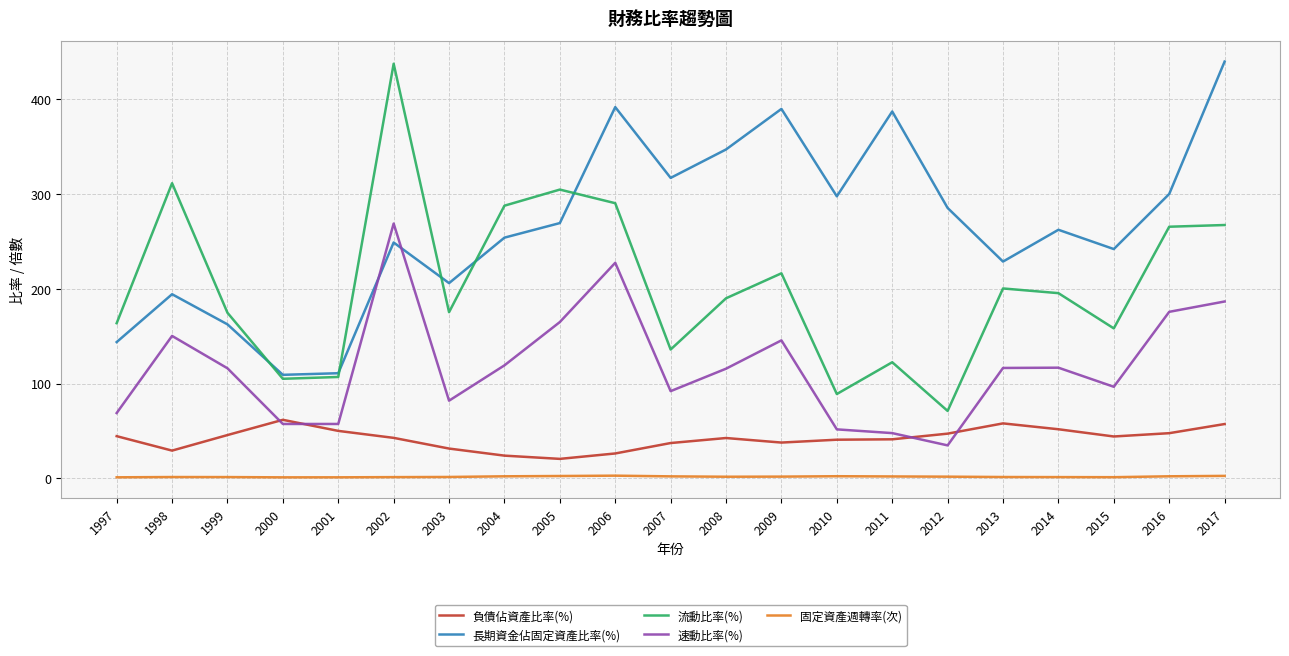

True or false: 速動比率(%) has a value of 268.7 at 2002.

True